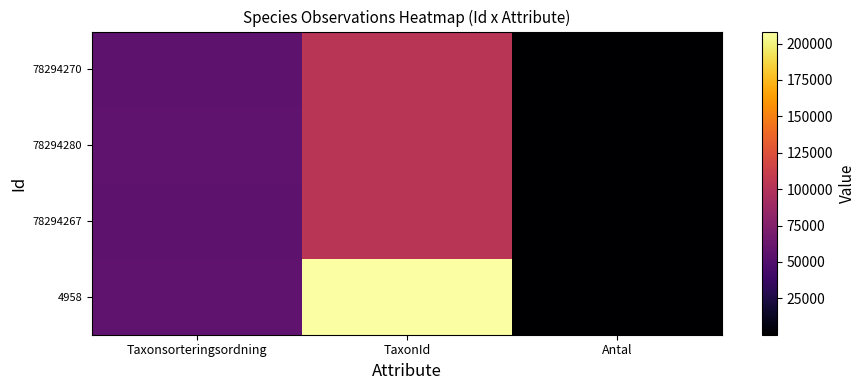

Reading right to left, transcribe all the data shown in this chart.

4958: Antal=1	TaxonId=208260	Taxonsorteringsordning=57149
78294267: Antal=1	TaxonId=102932	Taxonsorteringsordning=55511
78294280: Antal=2	TaxonId=102995	Taxonsorteringsordning=56887
78294270: Antal=1	TaxonId=102957	Taxonsorteringsordning=55916